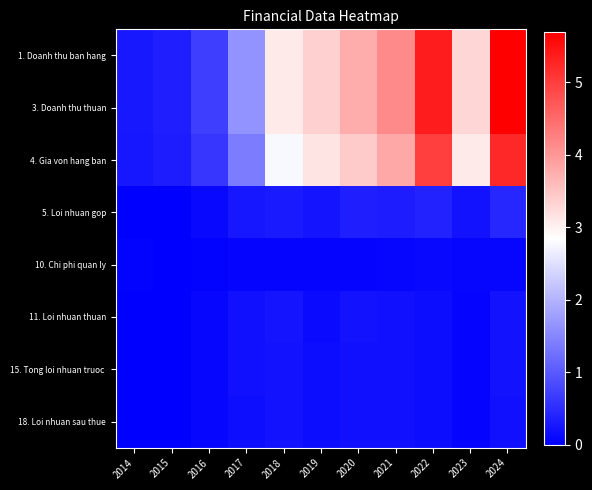

Between 2022 and 2024, which series saw the biggest shift?

1. Doanh thu ban hang